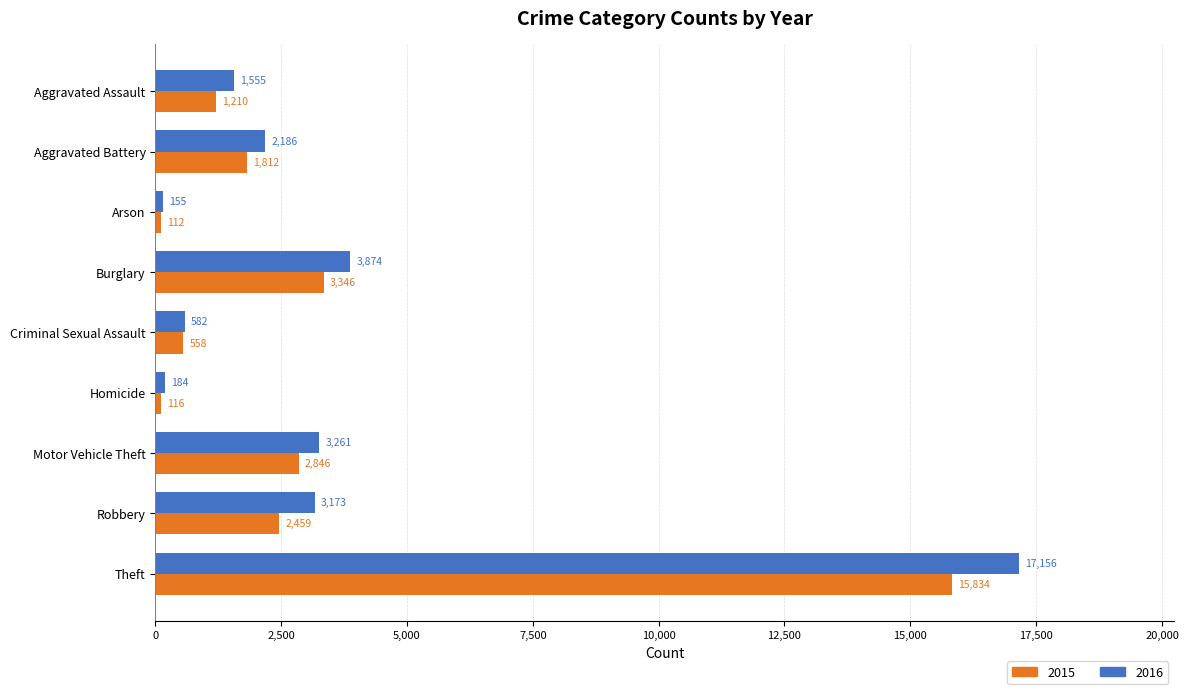

What is the difference between the 2016 values at Aggravated Assault and Robbery?

1618